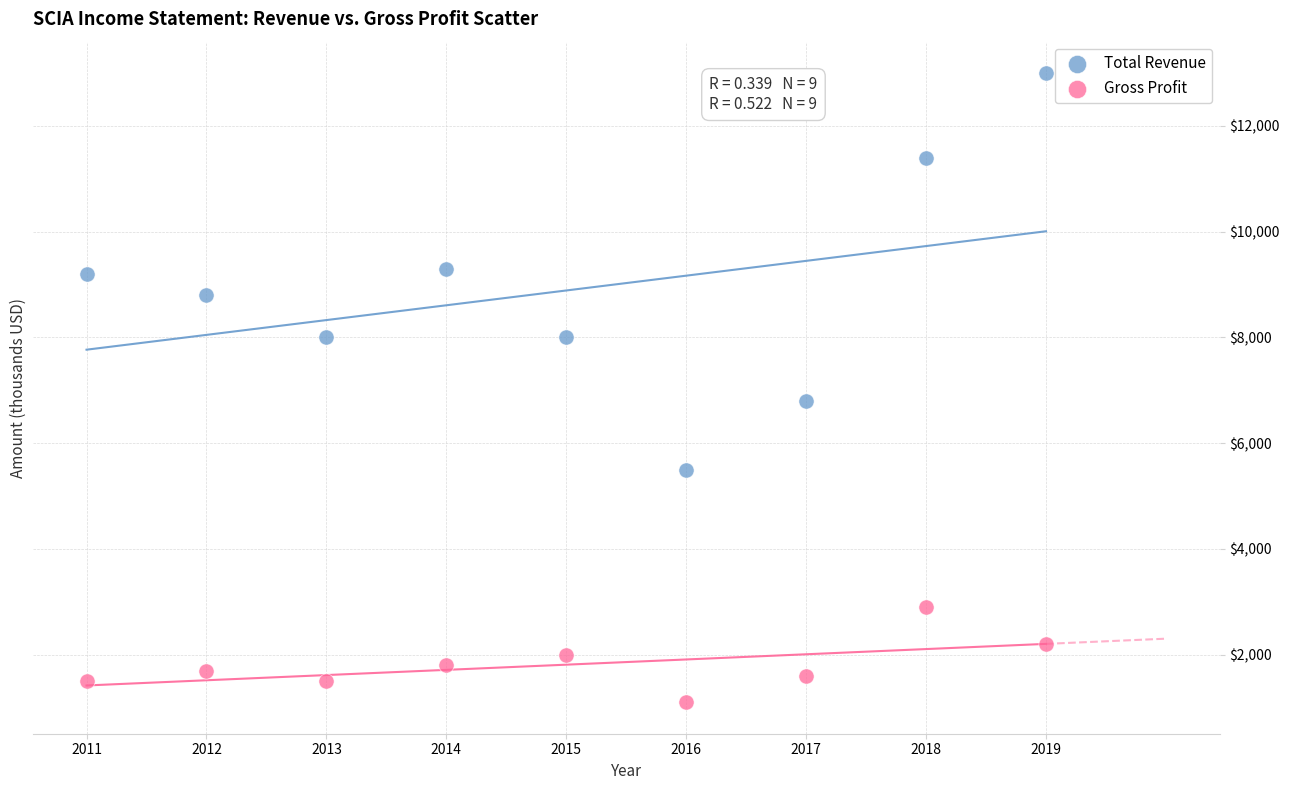

Which series reaches the minimum Y coordinate?

Gross Profit